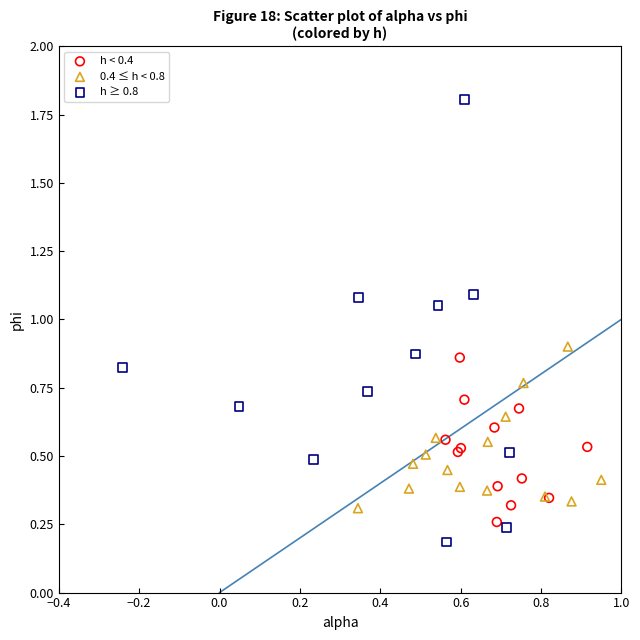

Which series has the largest Y range (max minus min)?

h ≥ 0.8